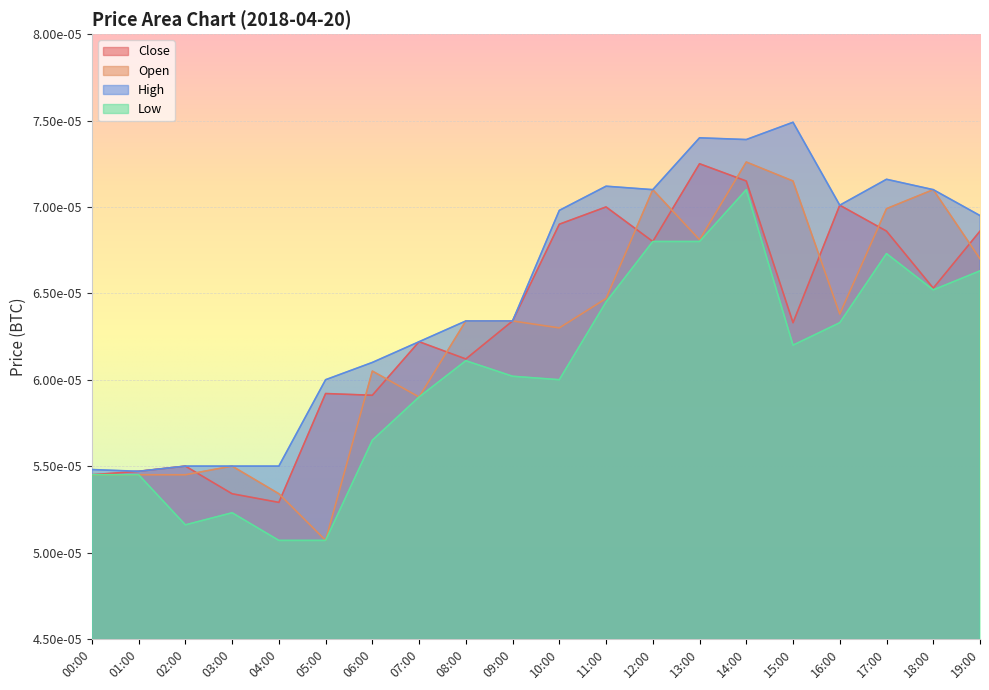

True or false: Open has a value of 0.0 at 10:00.

True